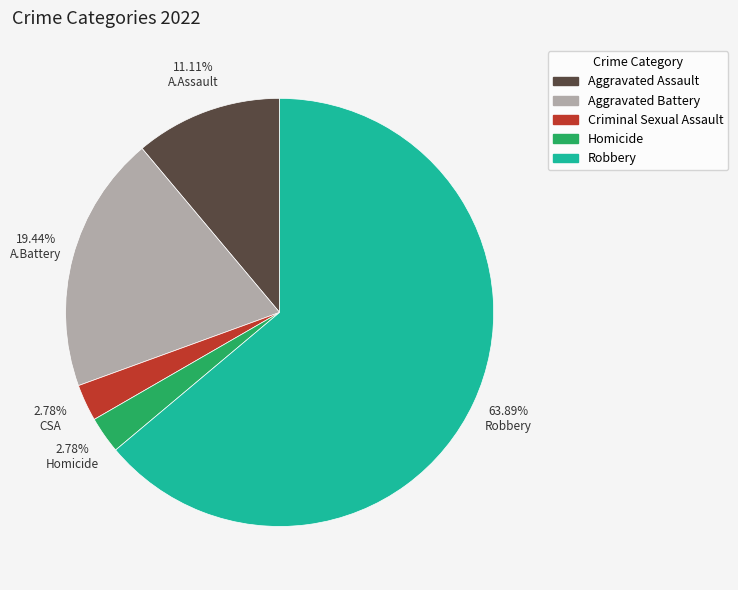

What percentage is the Homicide slice, to the nearest percent?

3%